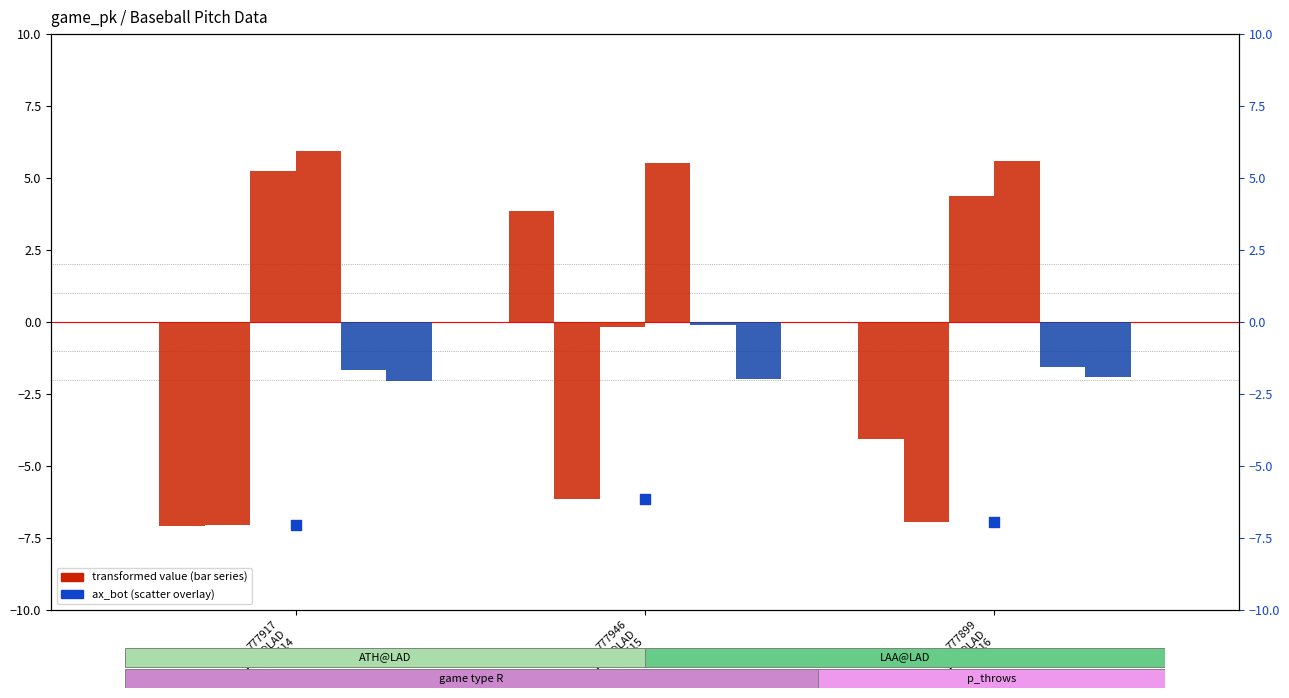

What is the total value across all series at 777946
ATH@LAD
250515?

1.0